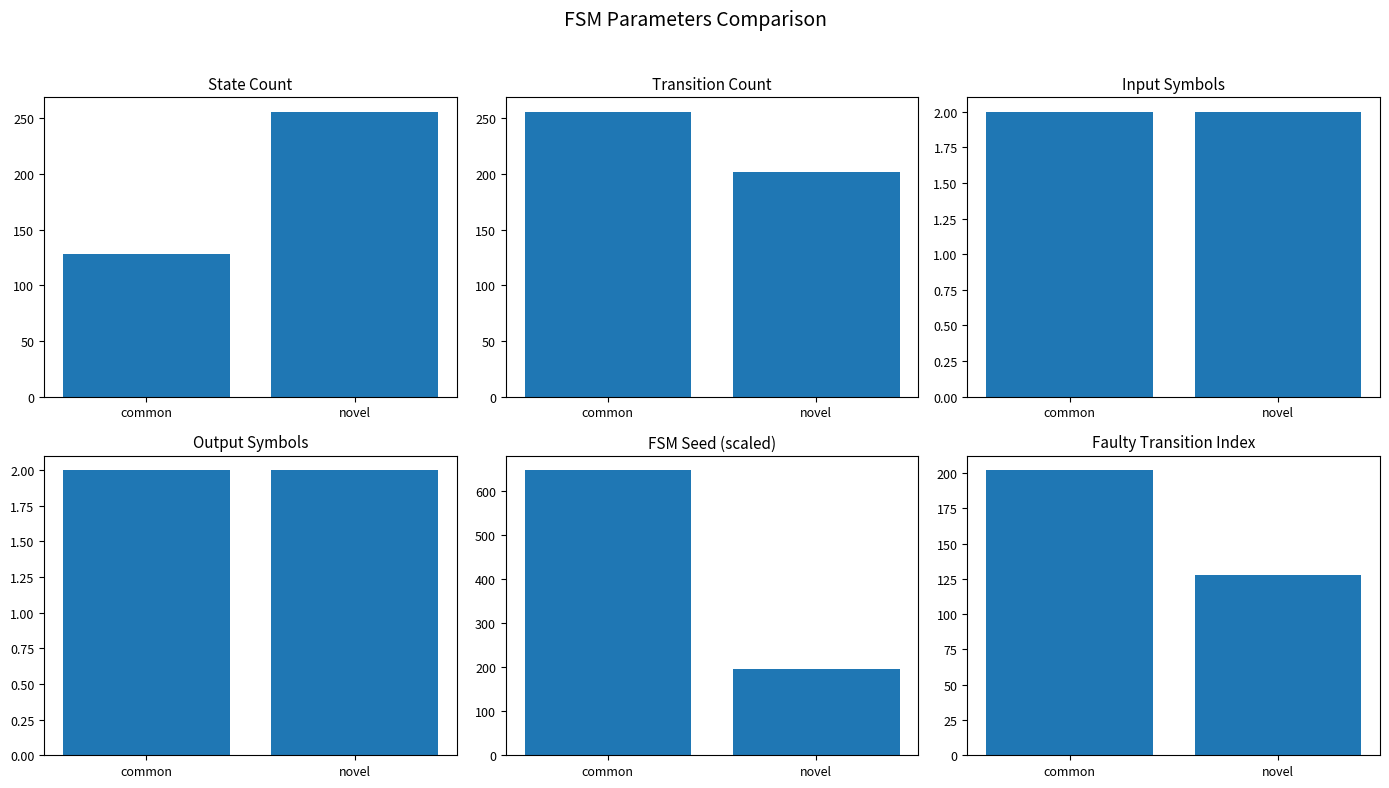

What is the total value across all series at common?

1238